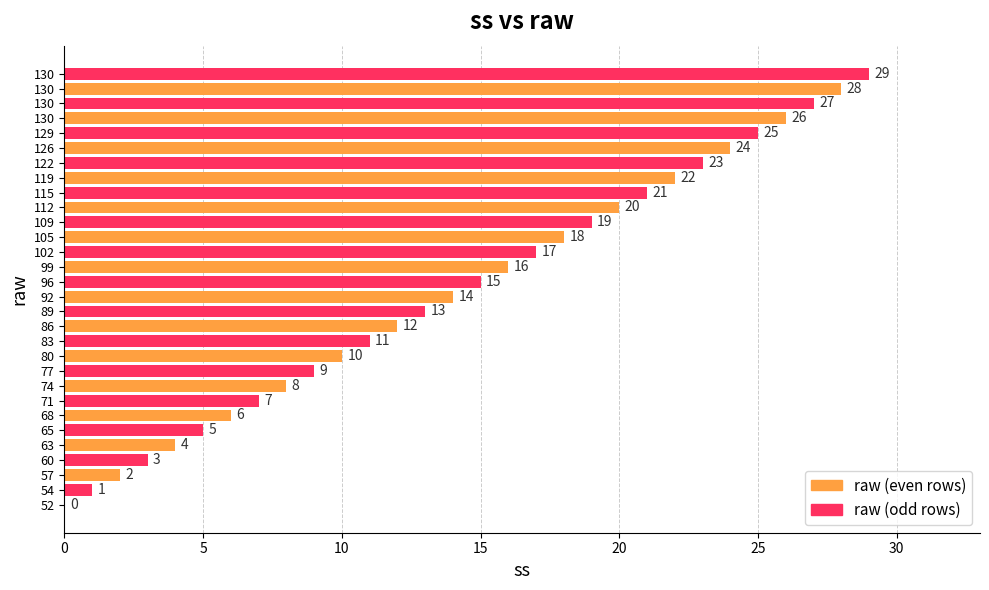

Does the chart contain any negative values?

No